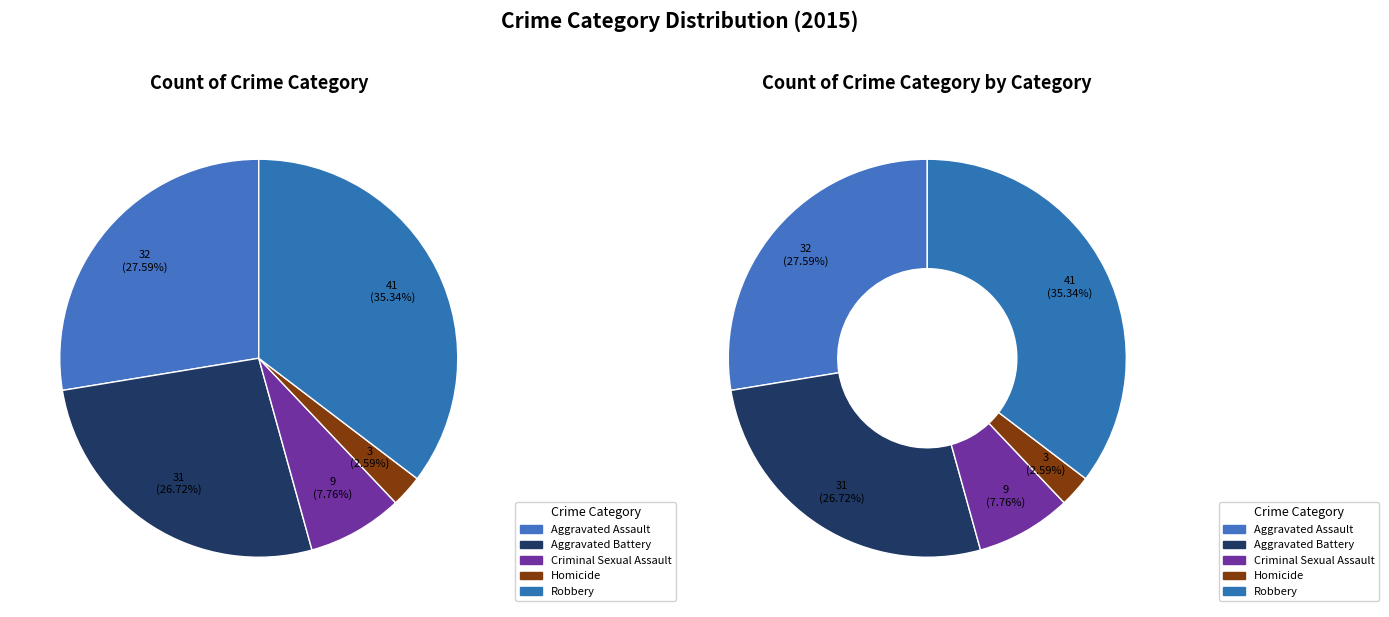

To the nearest percent, what is the difference between the Aggravated Assault and Aggravated Battery slice percentages?

1%